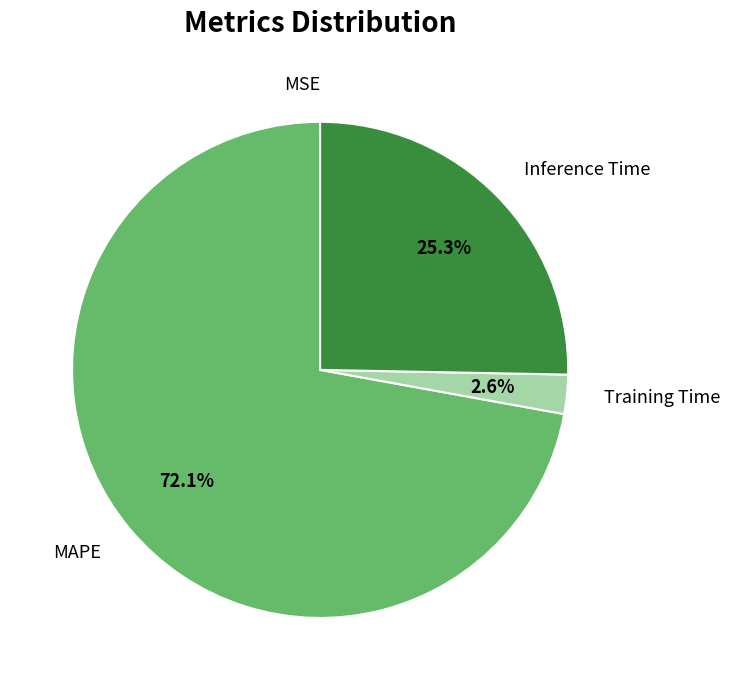

What percentage is NOT represented by MAPE?

27.9%